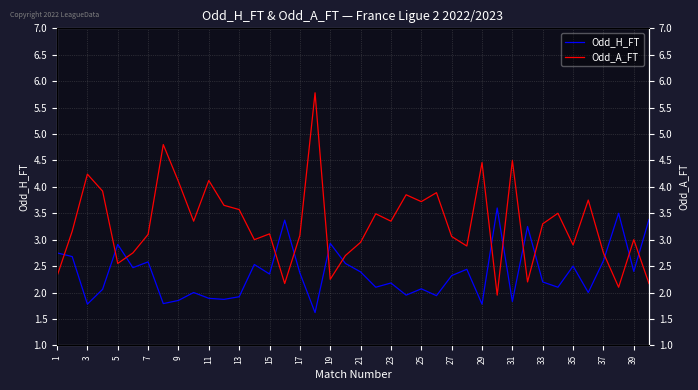

At which label does Odd_H_FT first exceed 2?

1